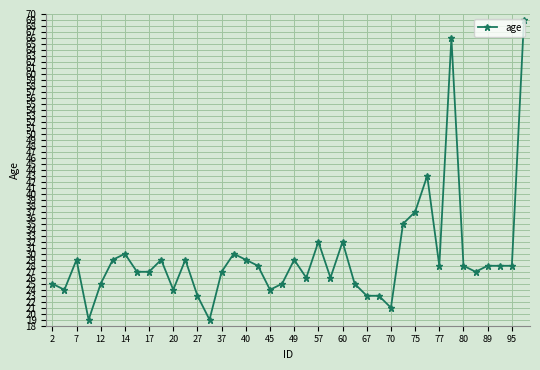

How many data points does each series have?

40